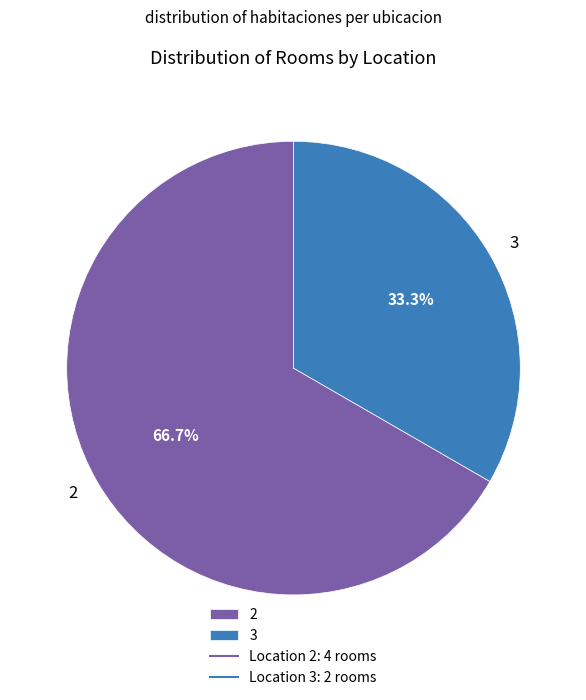

What percentage is the 2 slice, to the nearest percent?

67%